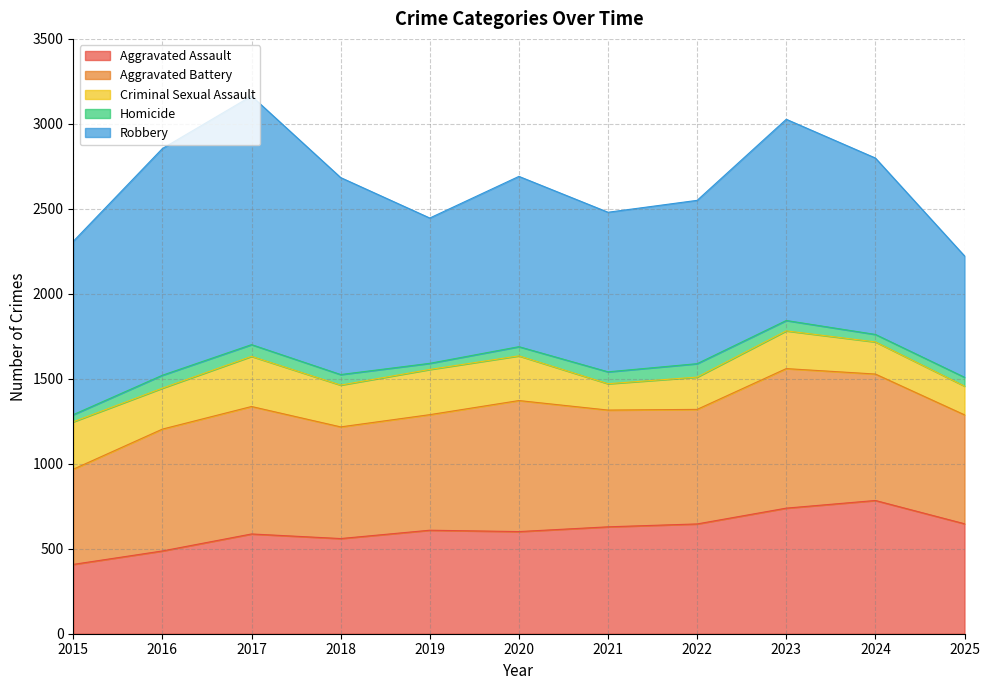

How many data points in Robbery are less than 1020?

5